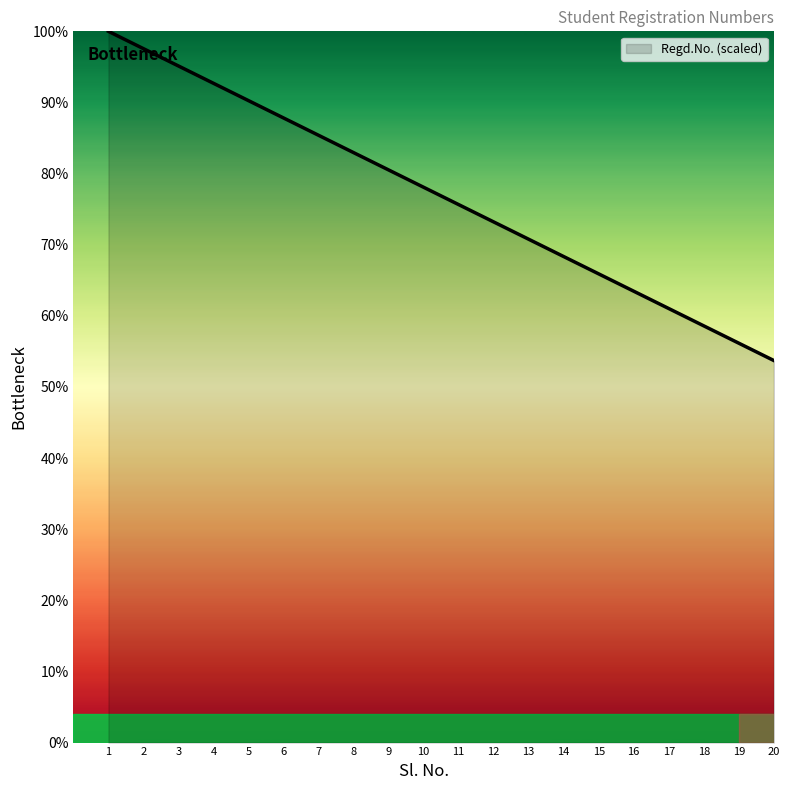

At which label is the value closest to 76?

11